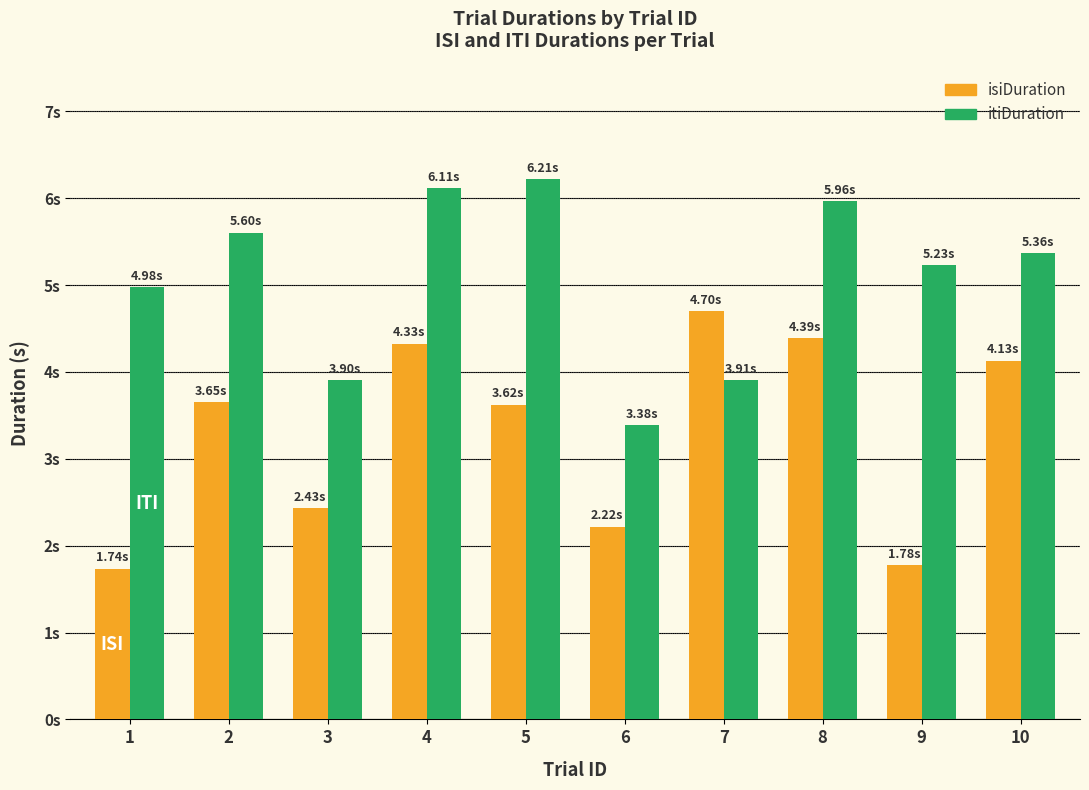

What are all the series names shown in the legend?

isiDuration, itiDuration